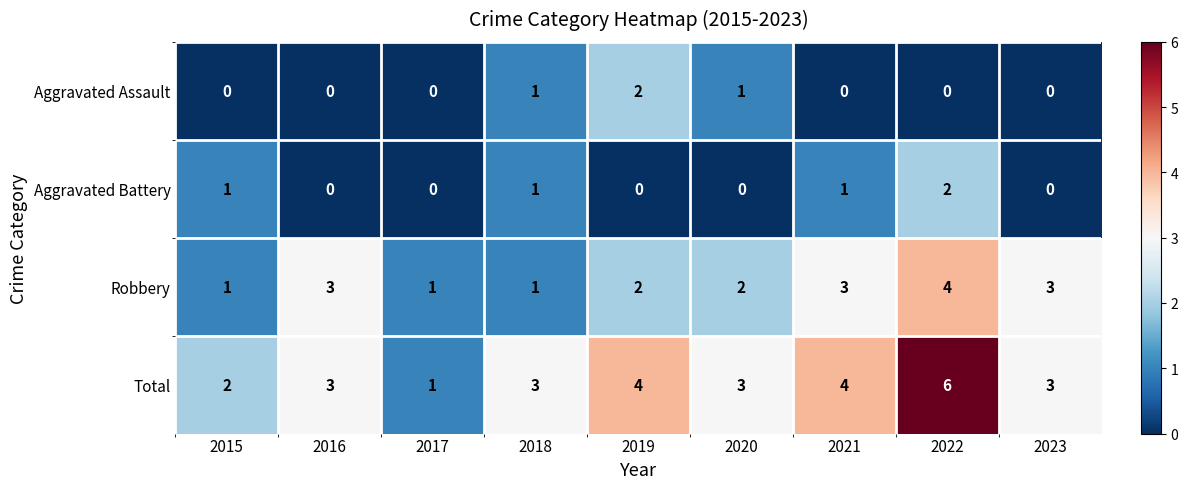

At which category is the sum across all series the highest?

2022